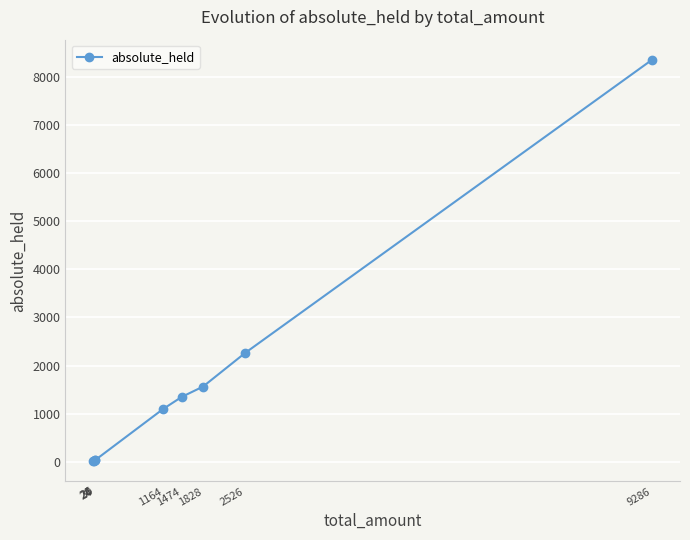

True or false: the data shows 1562 at 1828.

True